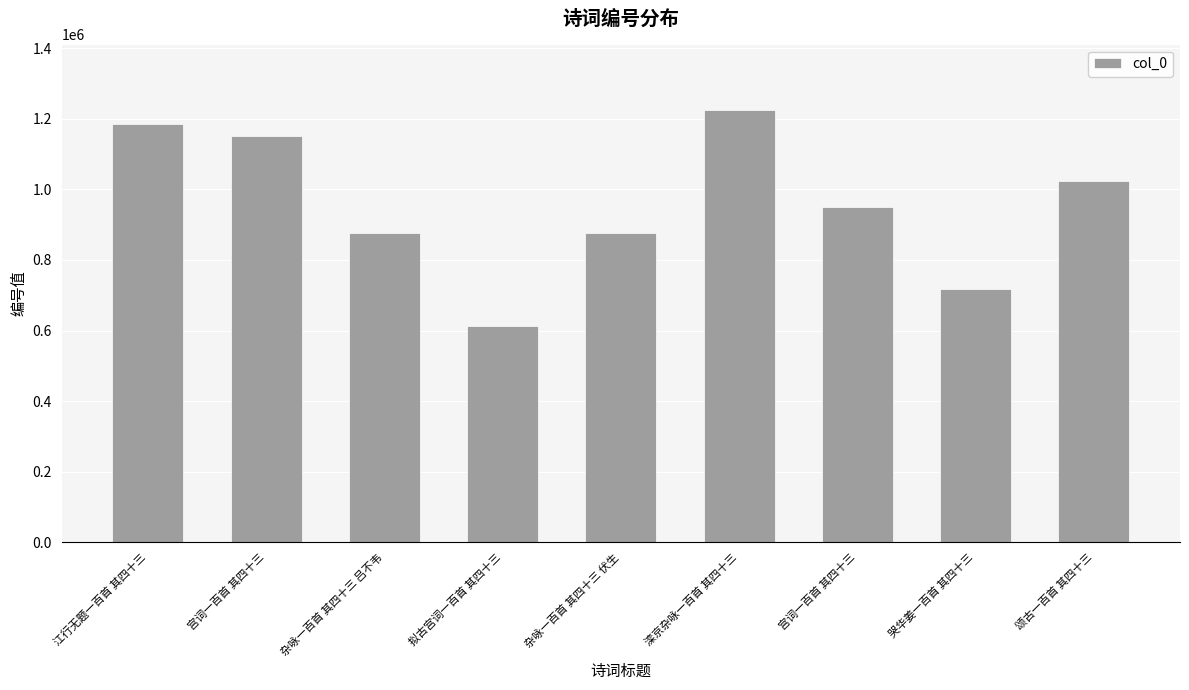

List the labels in order of value, largest first.

滦京杂咏一百首 其四十三, 江行无题一百首 其四十三, 宫词一百首 其四十三, 颂古一百首 其四十三, 宫词一百首 其四十三, 杂咏一百首 其四十三 吕不韦, 杂咏一百首 其四十三 伏生, 哭华姜一百首 其四十三, 拟古宫词一百首 其四十三